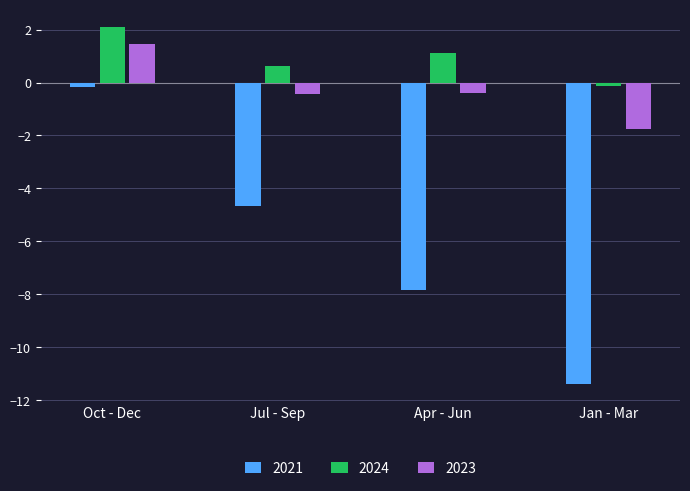

Count the number of data series in this chart.

3